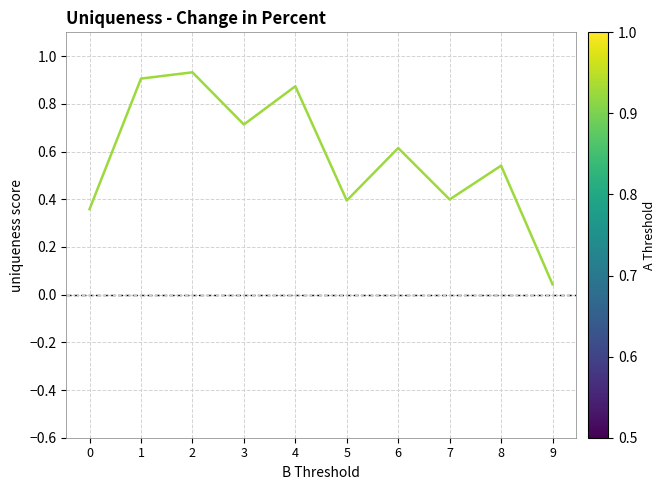

Between 9 and 5, which is larger?

5